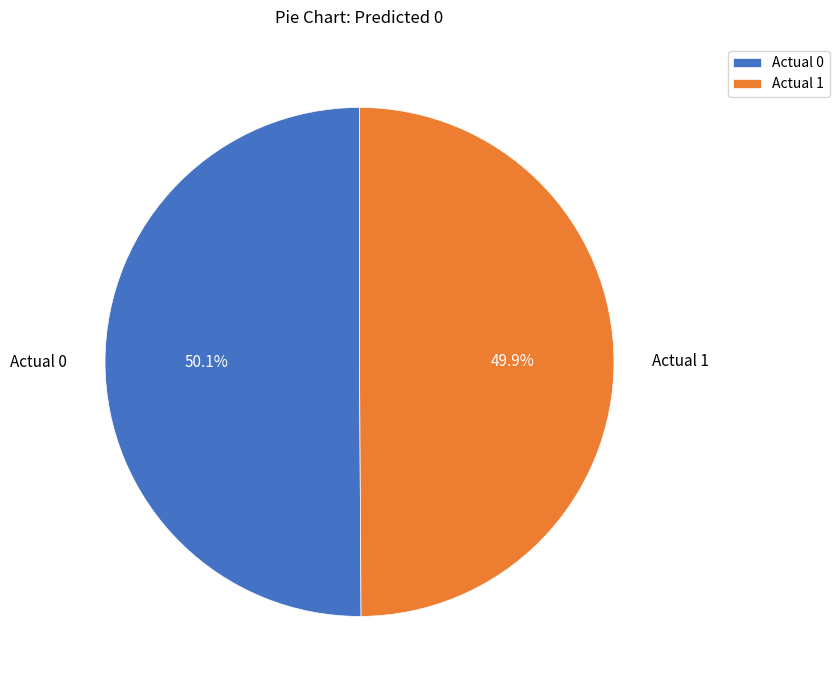

Count the number of slices in the pie.

2